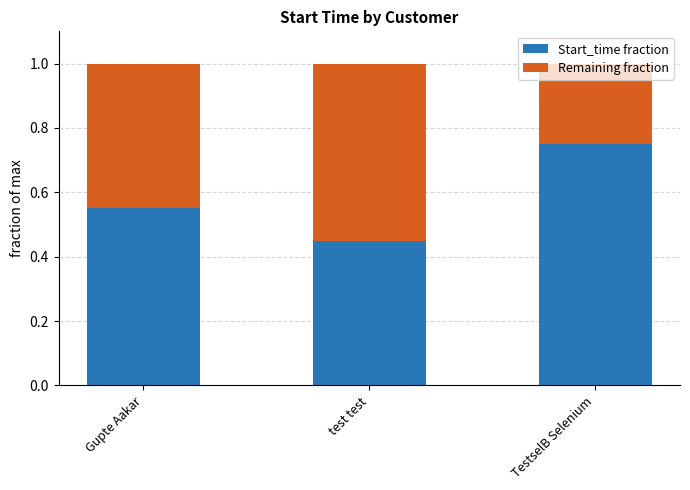

Rank the categories by Start_time fraction value from lowest to highest.

test test, Gupte Aakar, TestselB Selenium